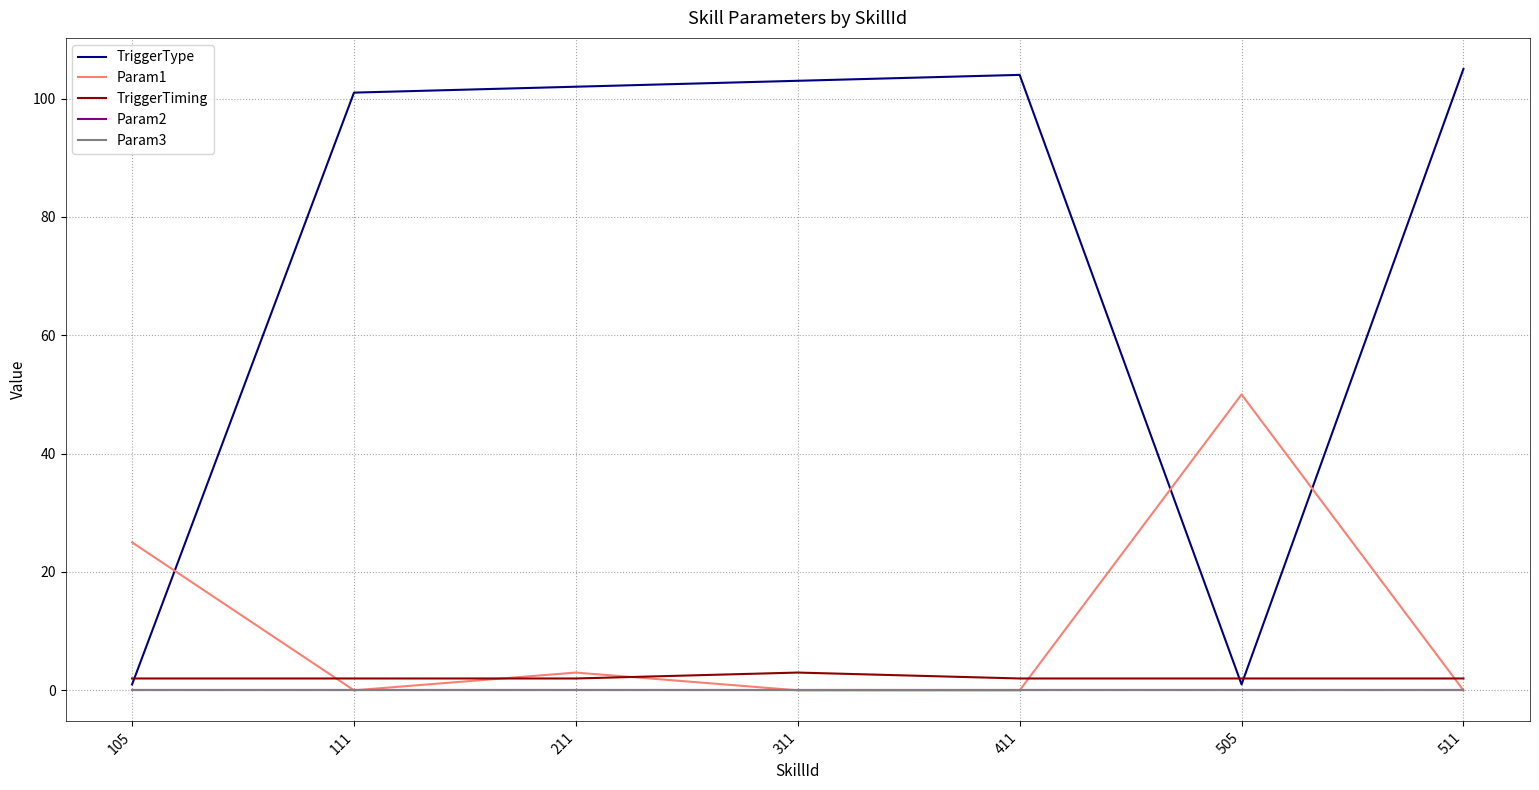

Does the chart display data point markers on the line(s)?

No